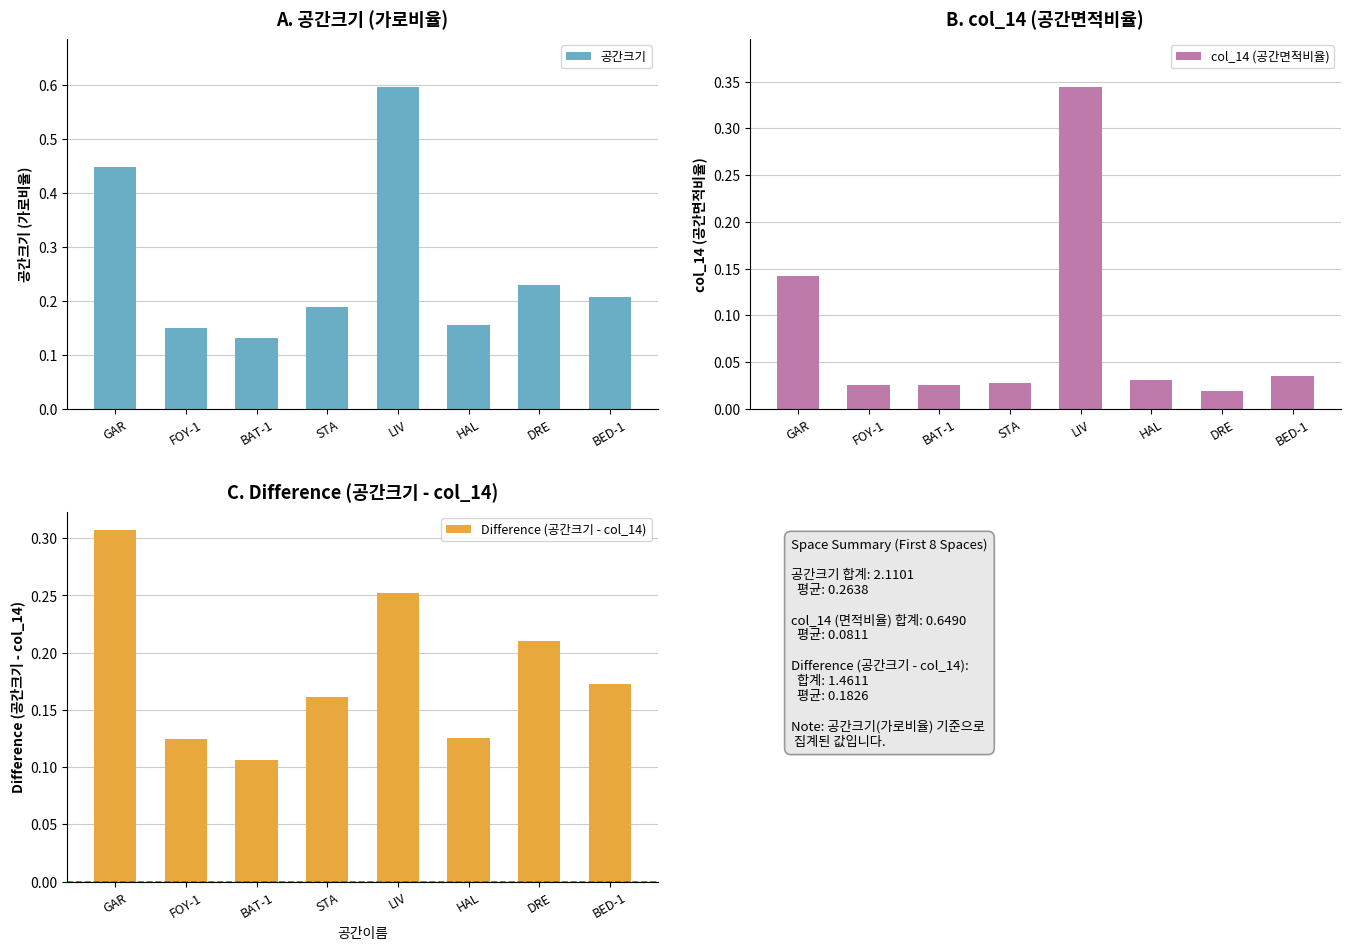

Which has a higher value, FOY-1 or HAL?

HAL